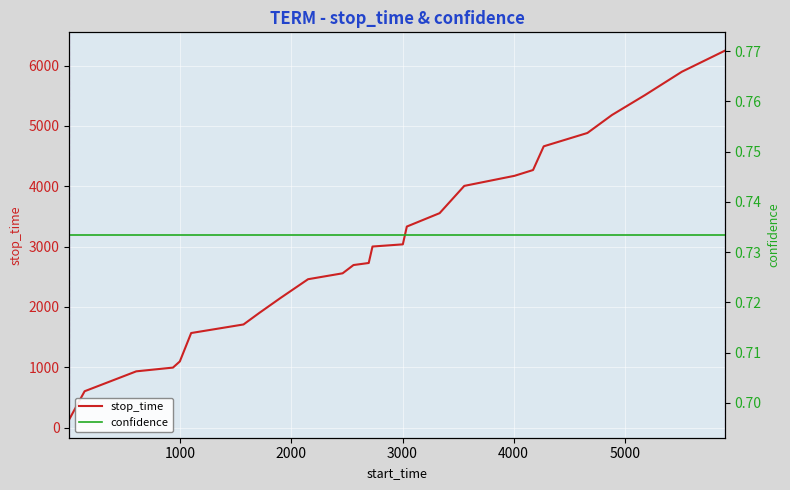

What is the maximum value for stop_time?

6247